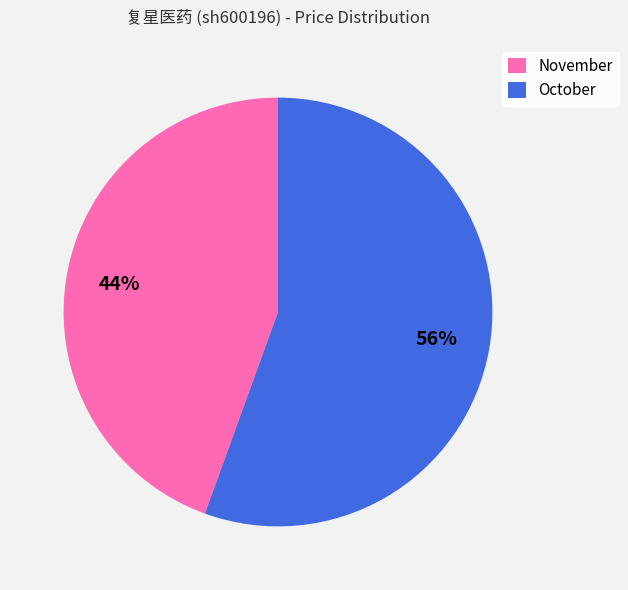

The October slice represents 50% of the pie. True or false?

False